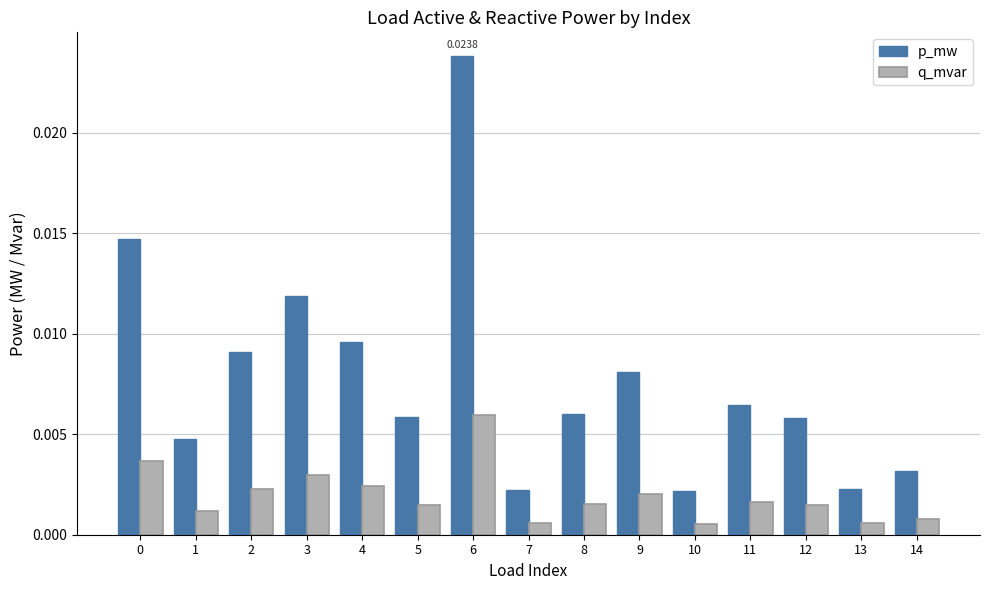

How many groups of bars are there?

15